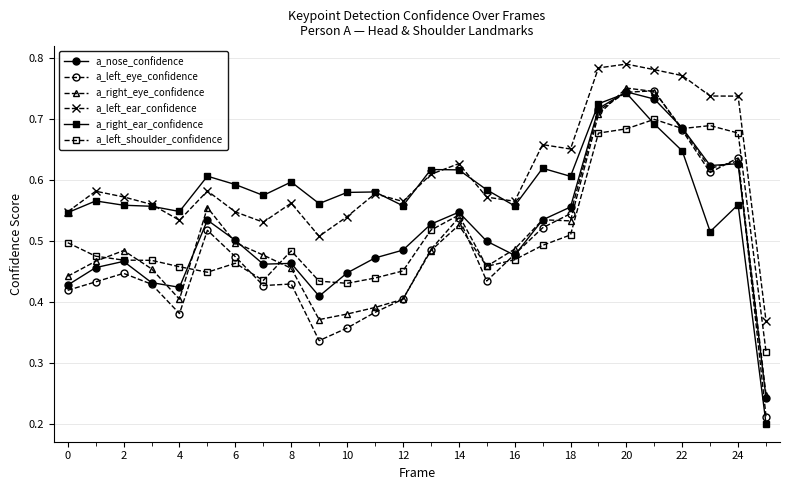

True or false: a_left_ear_confidence has more than 0 interior local peaks.

True